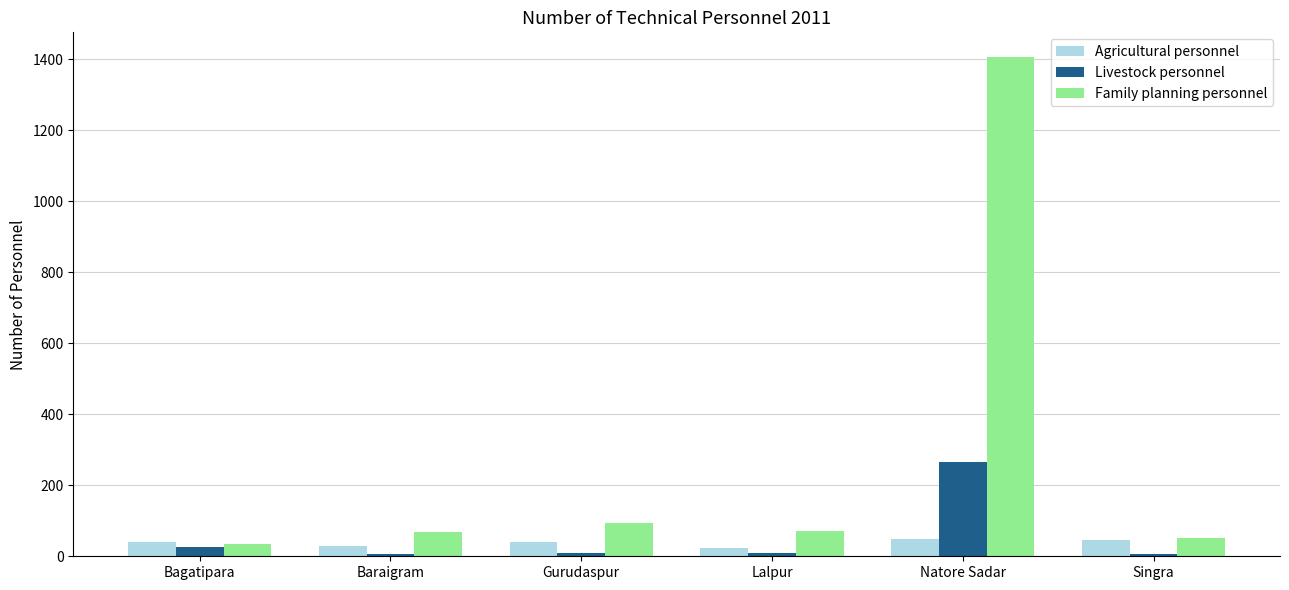

What is the difference between the Family planning personnel values at Natore Sadar and Singra?

1355